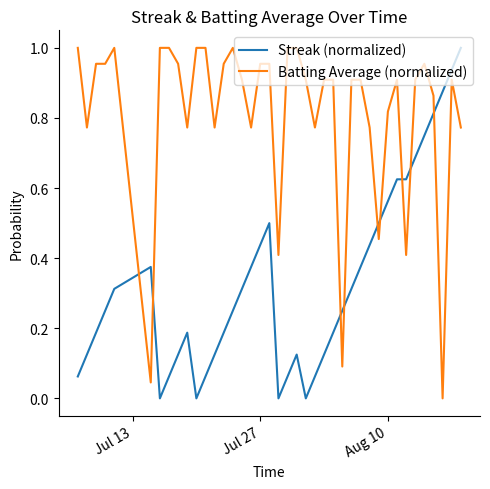

How many times do Streak (normalized) and Batting Average (normalized) cross each other?

9